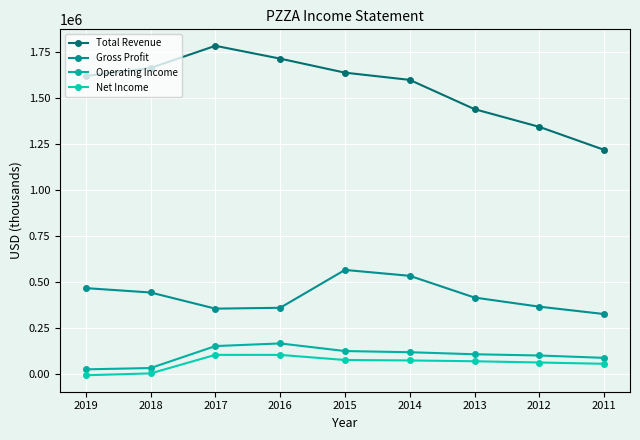

What is the spread (max minus min) of values at 2015?

1562000